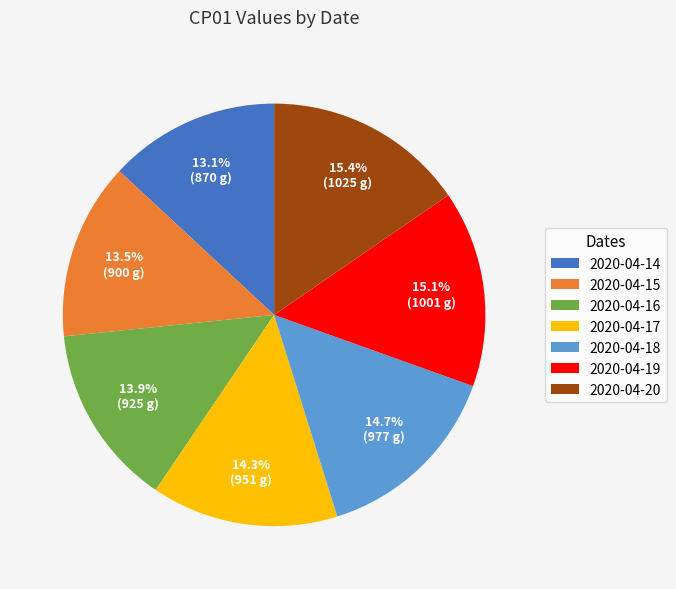

What percentage is the 2020-04-14 slice, to the nearest percent?

13%